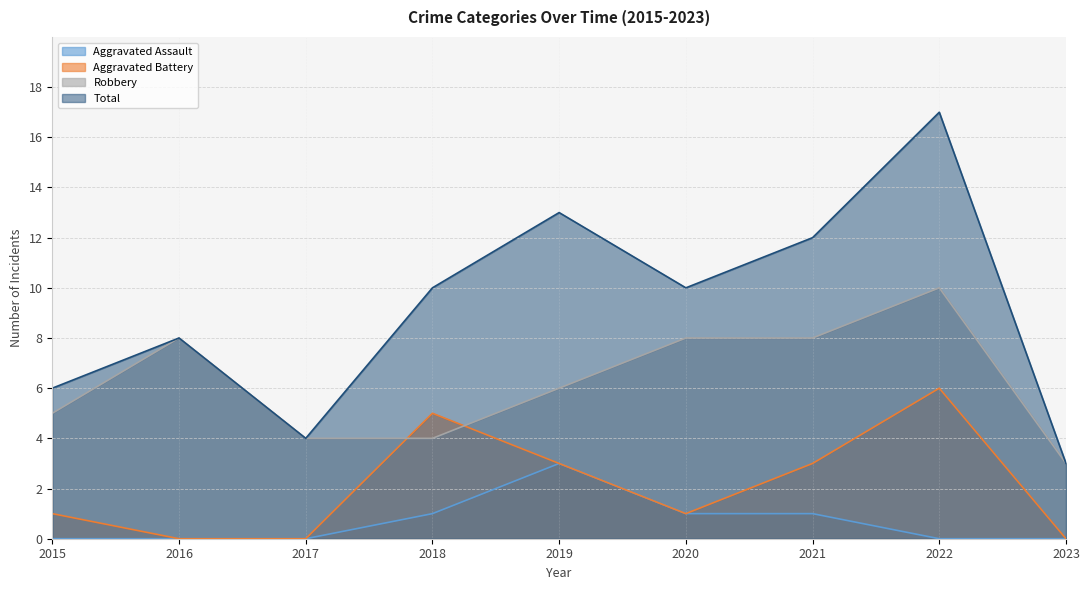

True or false: Robbery and Aggravated Assault cross at least once.

False